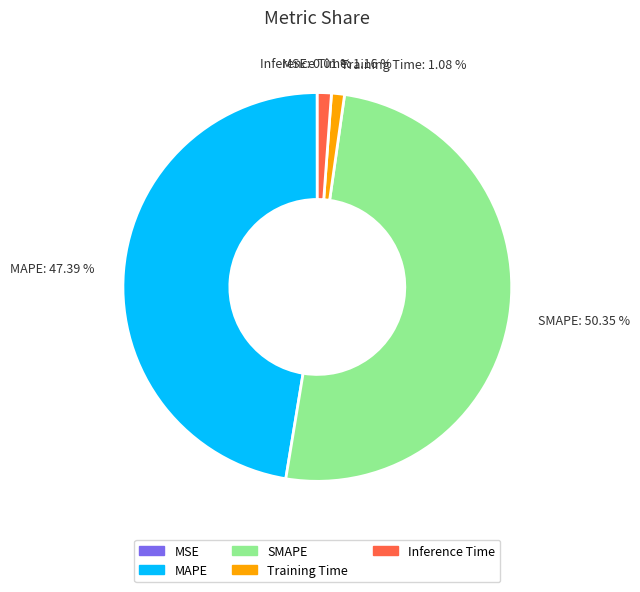

The SMAPE slice represents 50% of the pie. True or false?

True